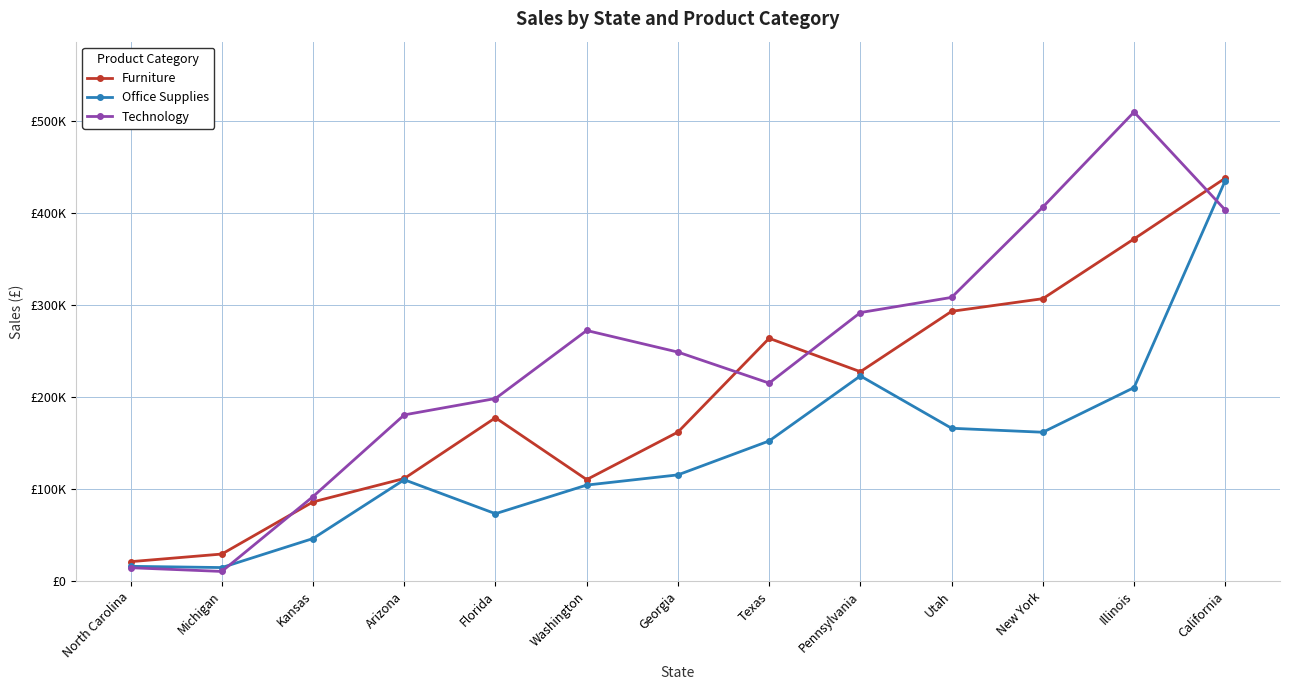

At which label is Furniture closest to 229784?

Pennsylvania